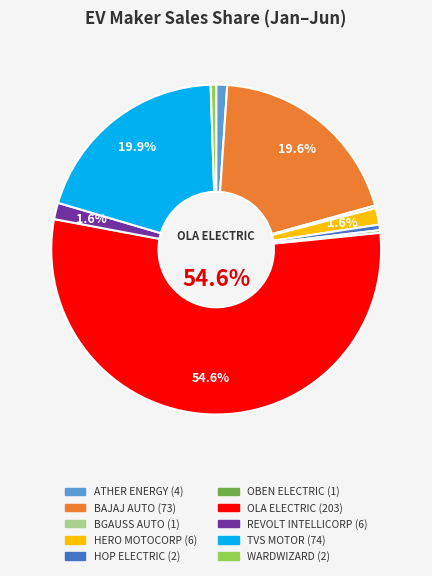

What is the majority slice?

OLA ELECTRIC